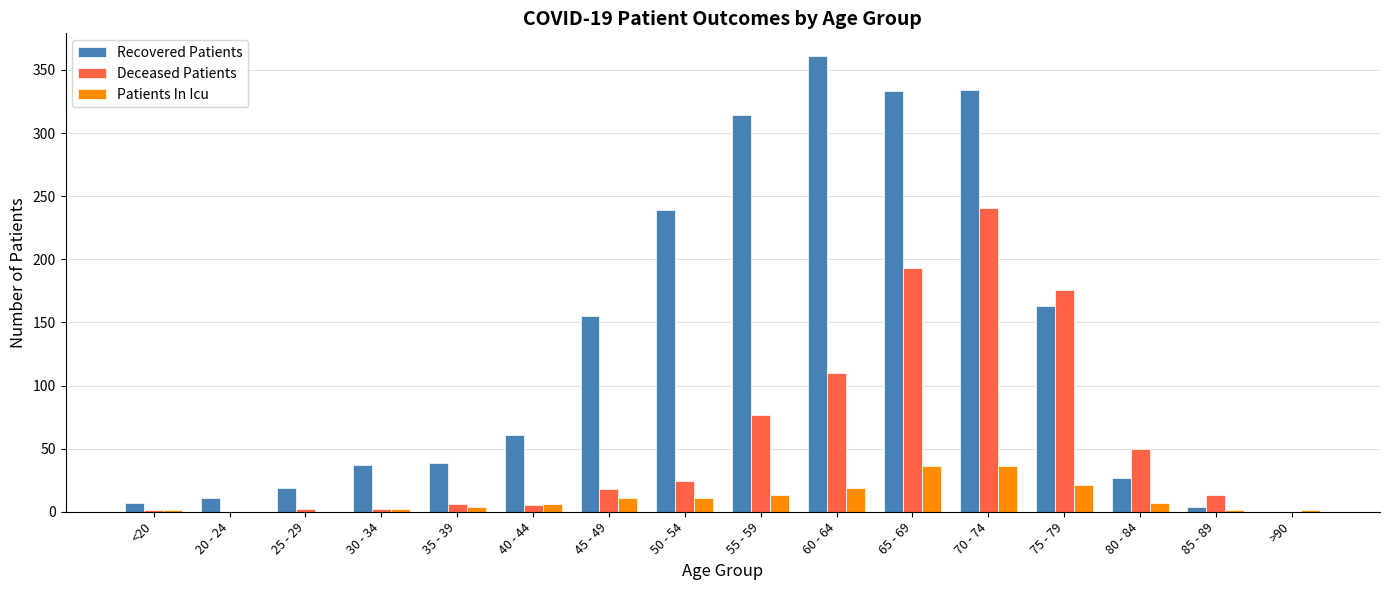

What is the sum of all Deceased Patients values?

918